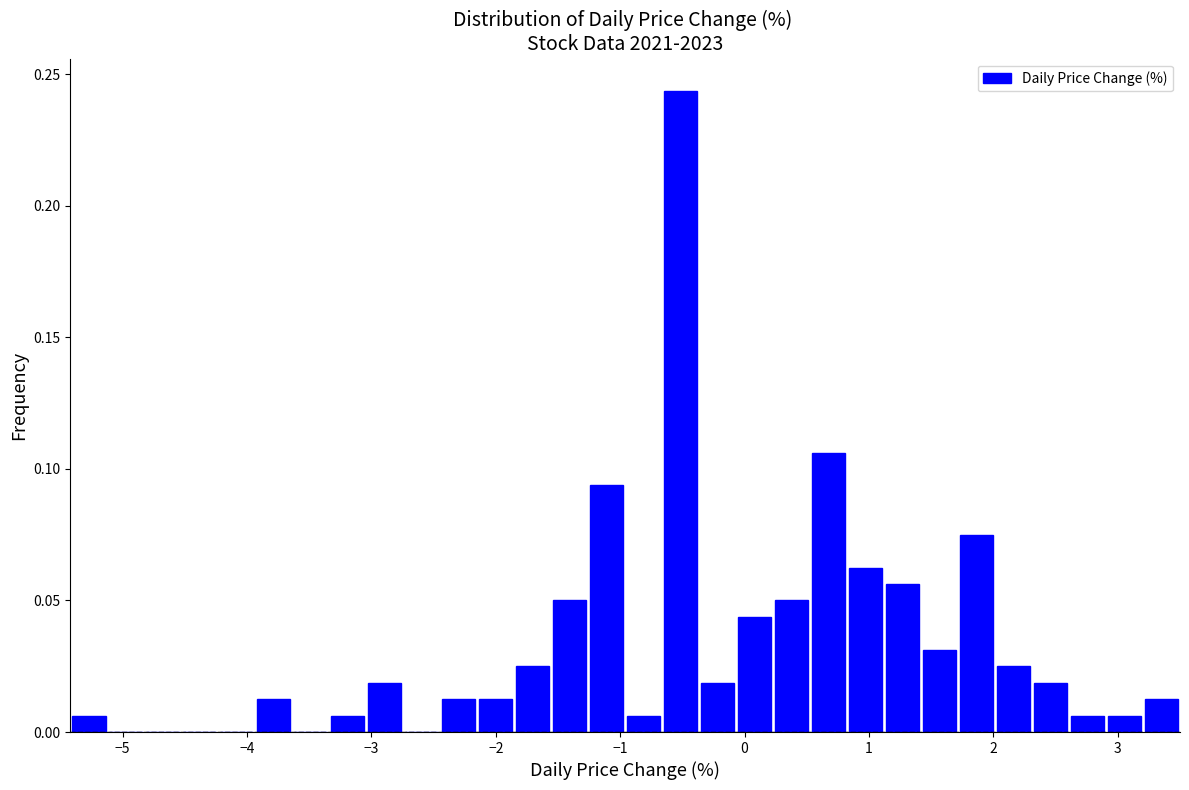

Around what value on the x-axis is the tallest bar? Give the approximate position of its centre, as read against the axis.

-0.5